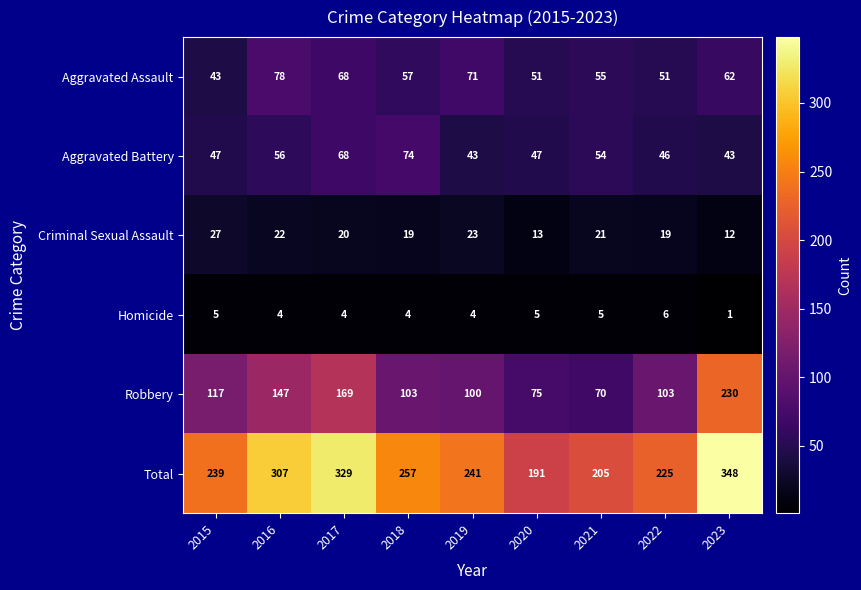

True or false: Aggravated Assault has a value of 51 at 2022.

True